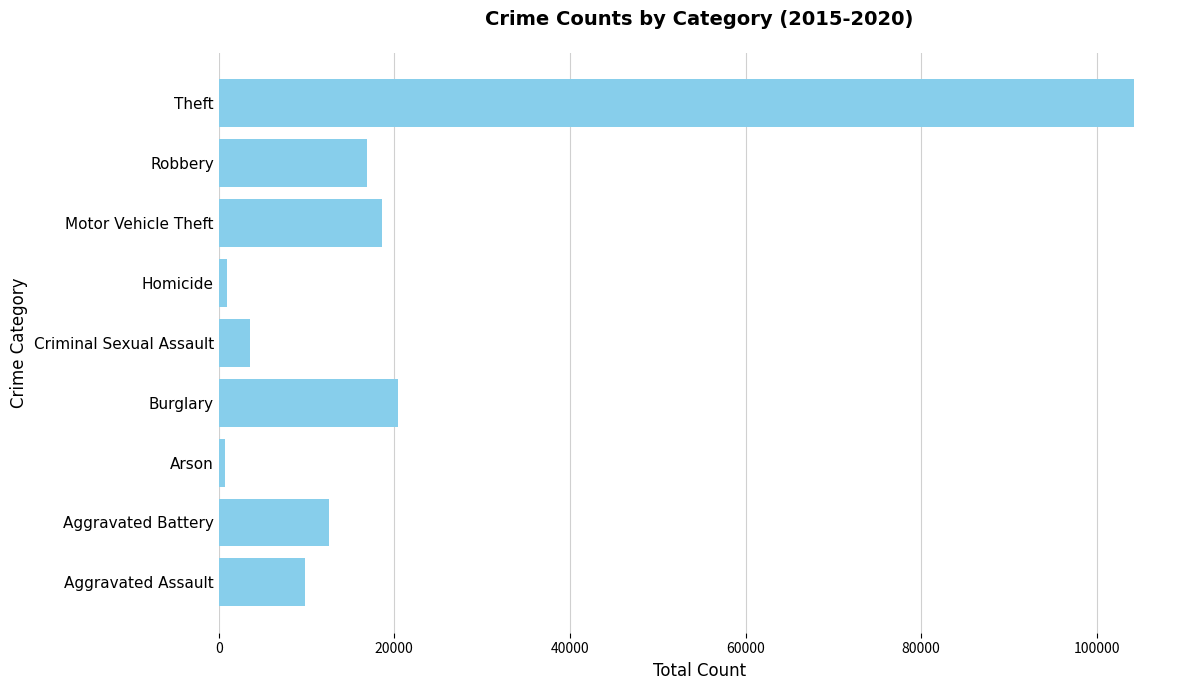

At which label is the value closest to 52511?

Burglary